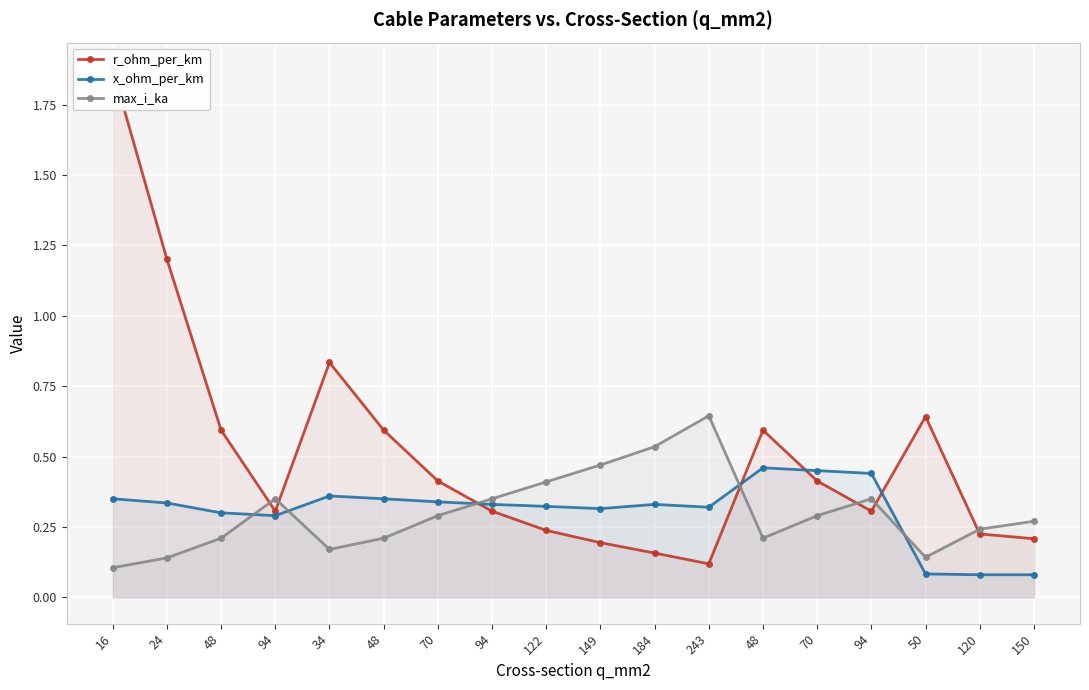

At how many categories does at least one series exceed 1?

2